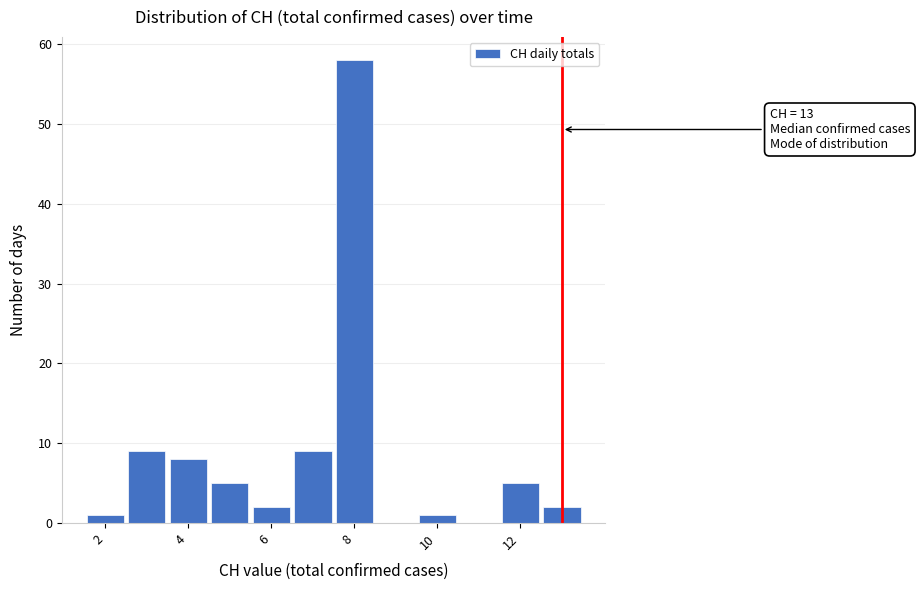

Over which range of the x-axis is the bar tallest?

7.5 to 8.5